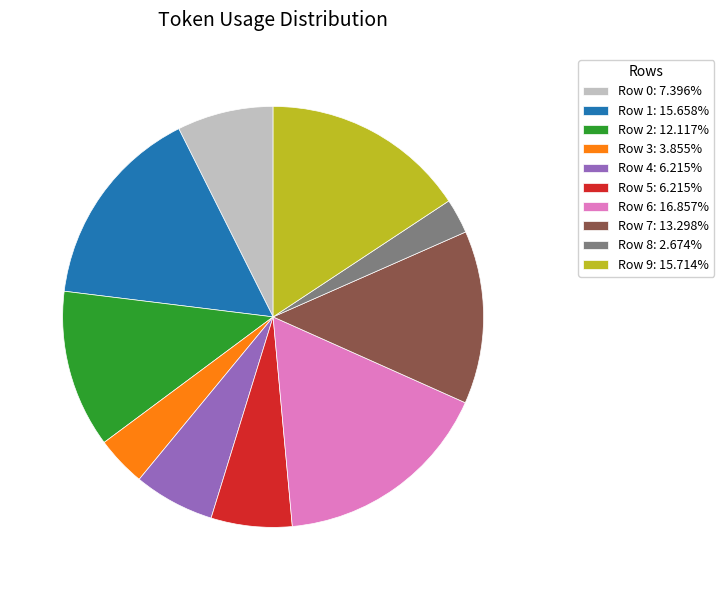

How many slices are in this pie chart?

10